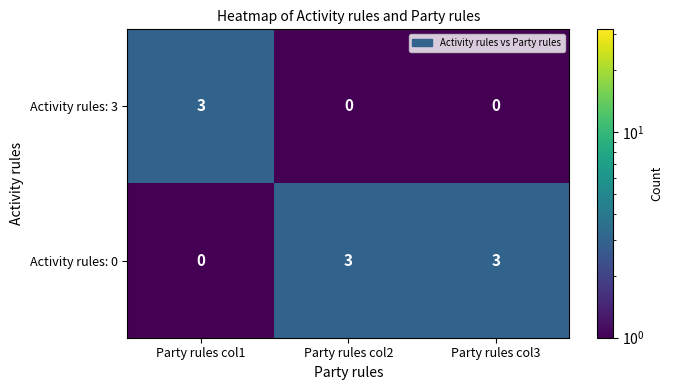

Reading left to right, transcribe all the data shown in this chart.

Activity rules: 3: 3	0	0
Activity rules: 0: 0	3	3